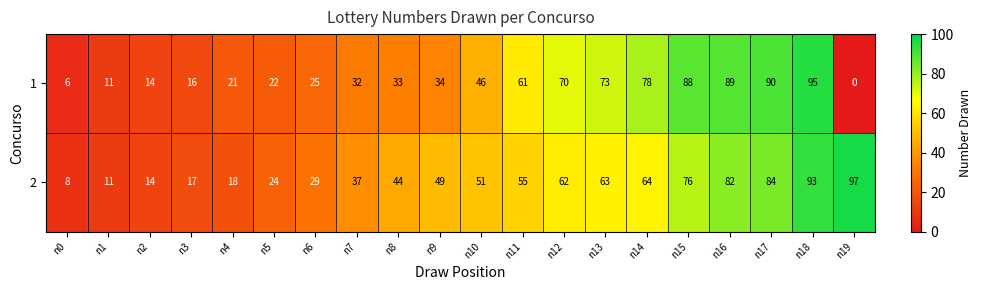

What is the greatest value displayed?

97